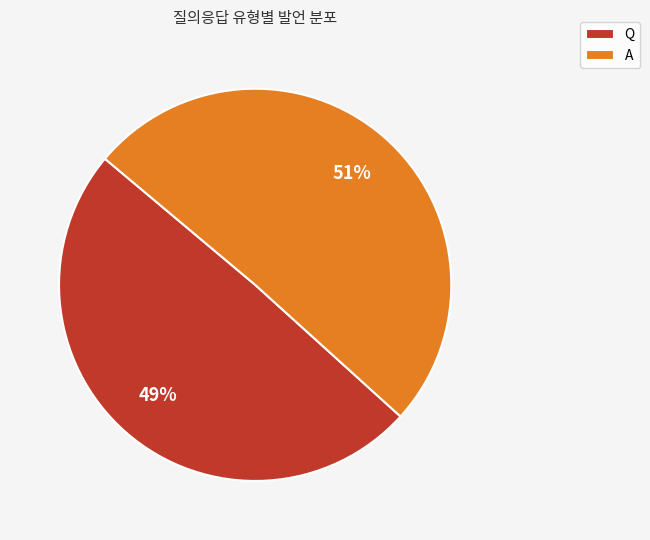

What is the ratio of the value at A to the value at Q?

1.0